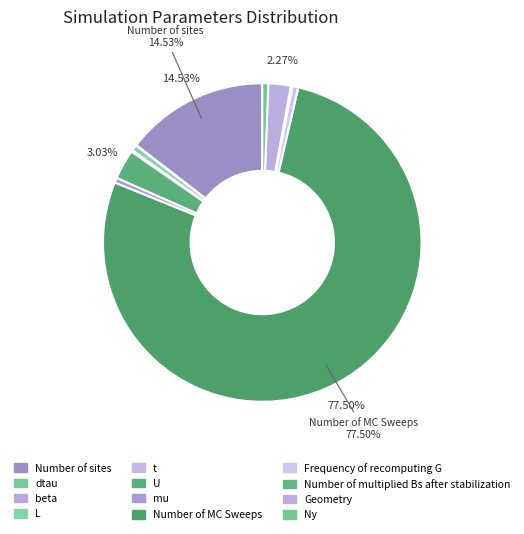

The t slice represents 0% of the pie. True or false?

True